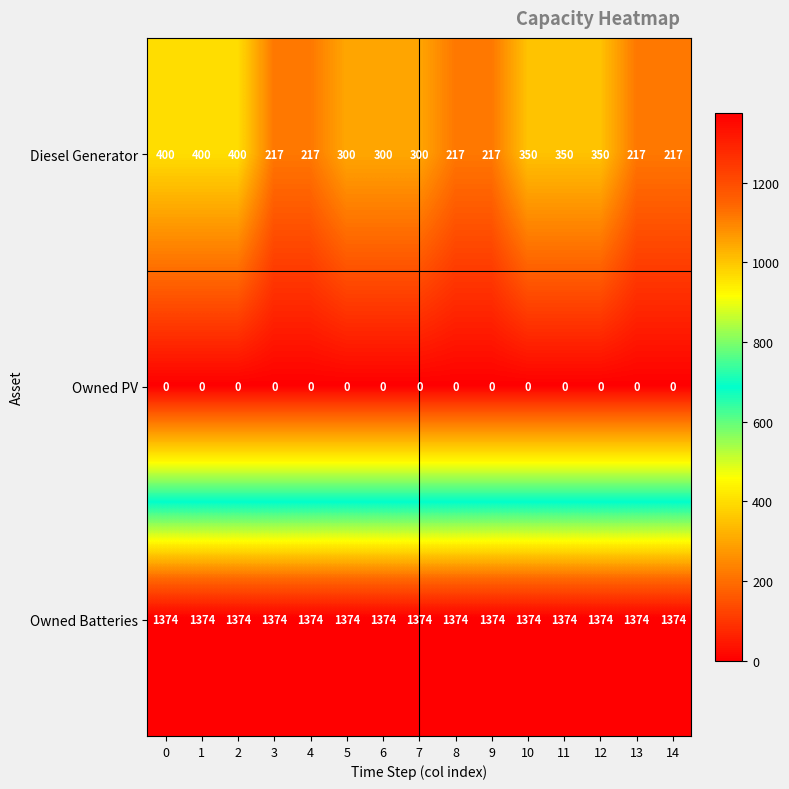

What is the sum of all Owned Batteries values?

20610